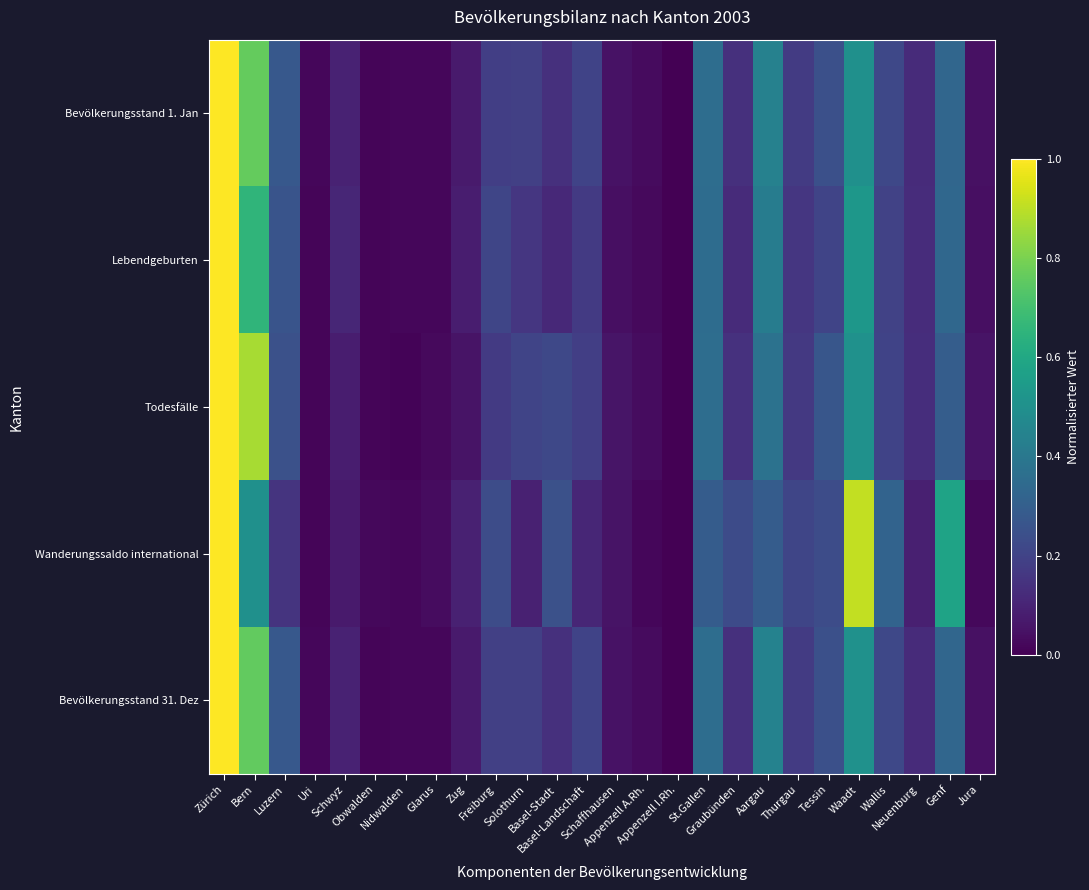

Which series has the largest range (max minus min)?

Bevölkerungsstand 1. Jan